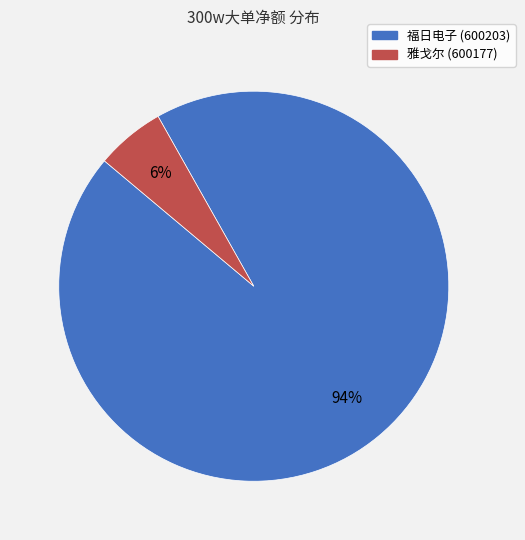

Which has a higher value, 福日电子 (600203) or 雅戈尔 (600177)?

福日电子 (600203)